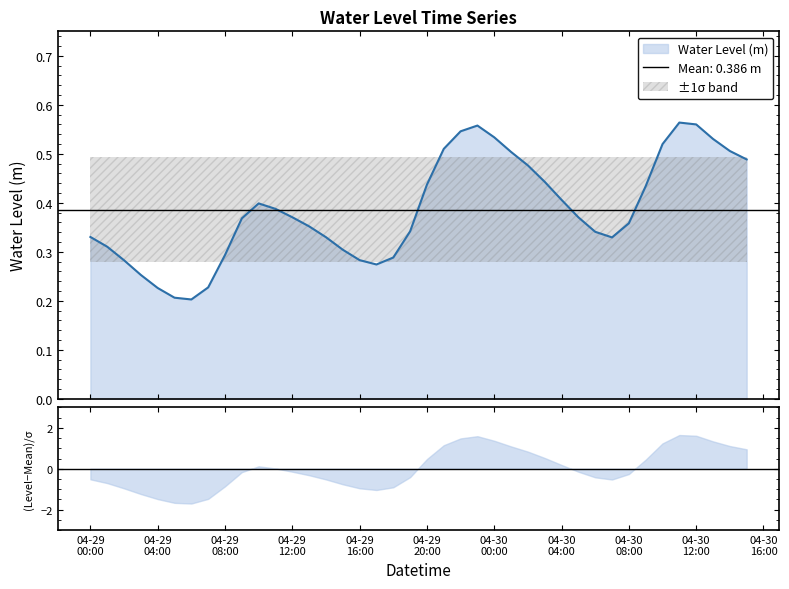

Count the number of categories in the chart.

40